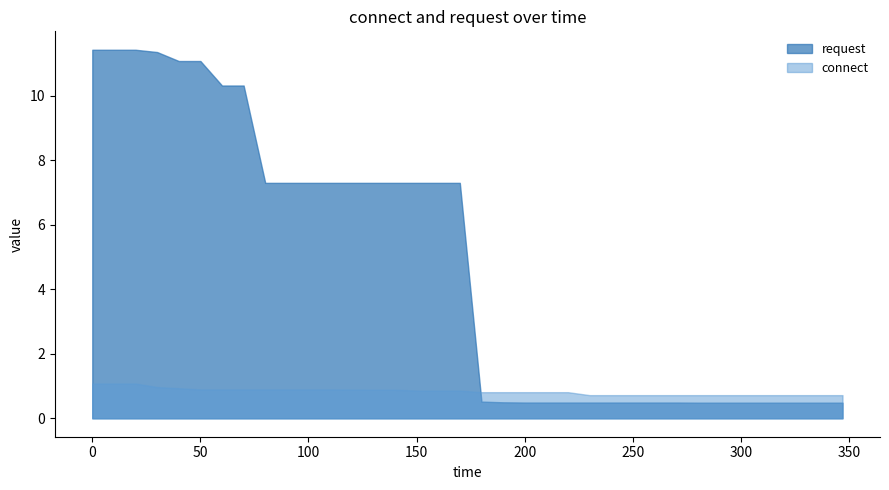

Which series has the largest total across all categories?

request